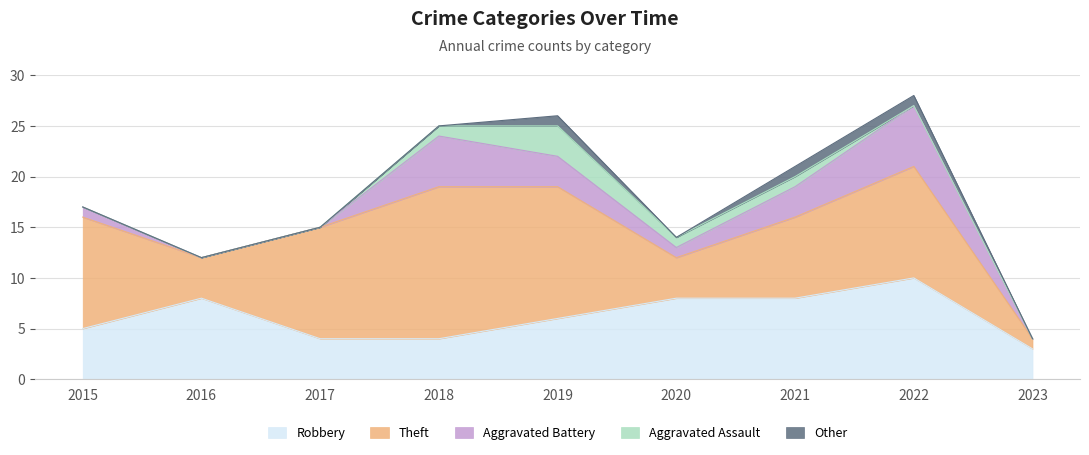

True or false: Aggravated Battery and Other cross at least once.

False